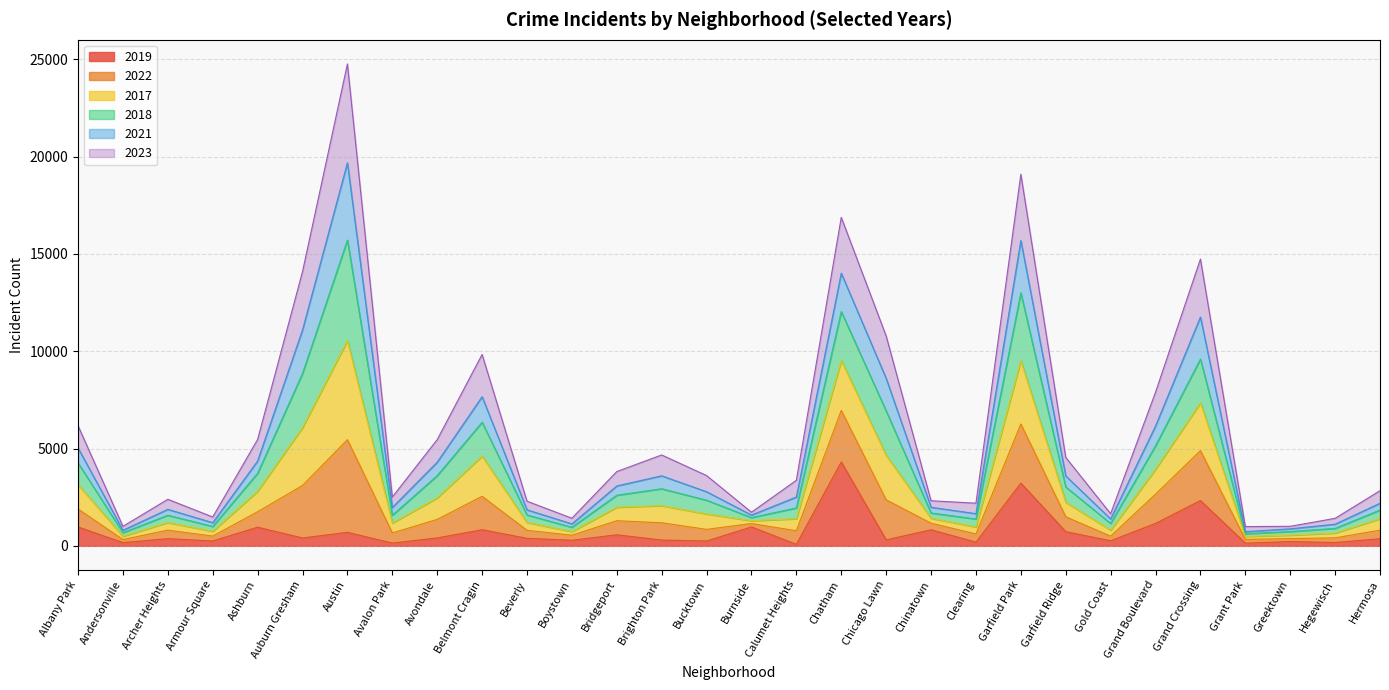

What is the total value across all series at Albany Park?

6174